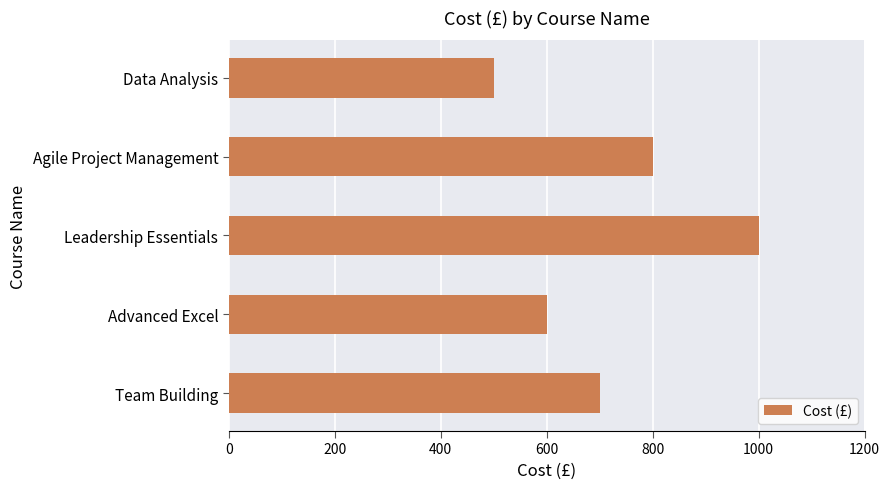

Rank the categories by value from lowest to highest.

Data Analysis, Advanced Excel, Team Building, Agile Project Management, Leadership Essentials